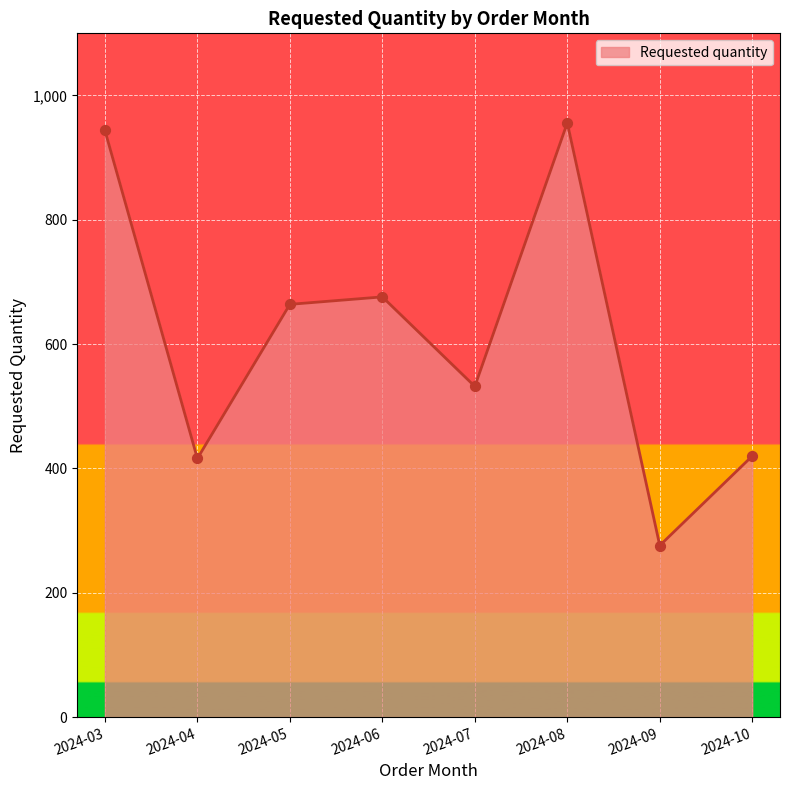

Approximately how many times larger is the value at 2024-06 compared to 2024-03?

0.7